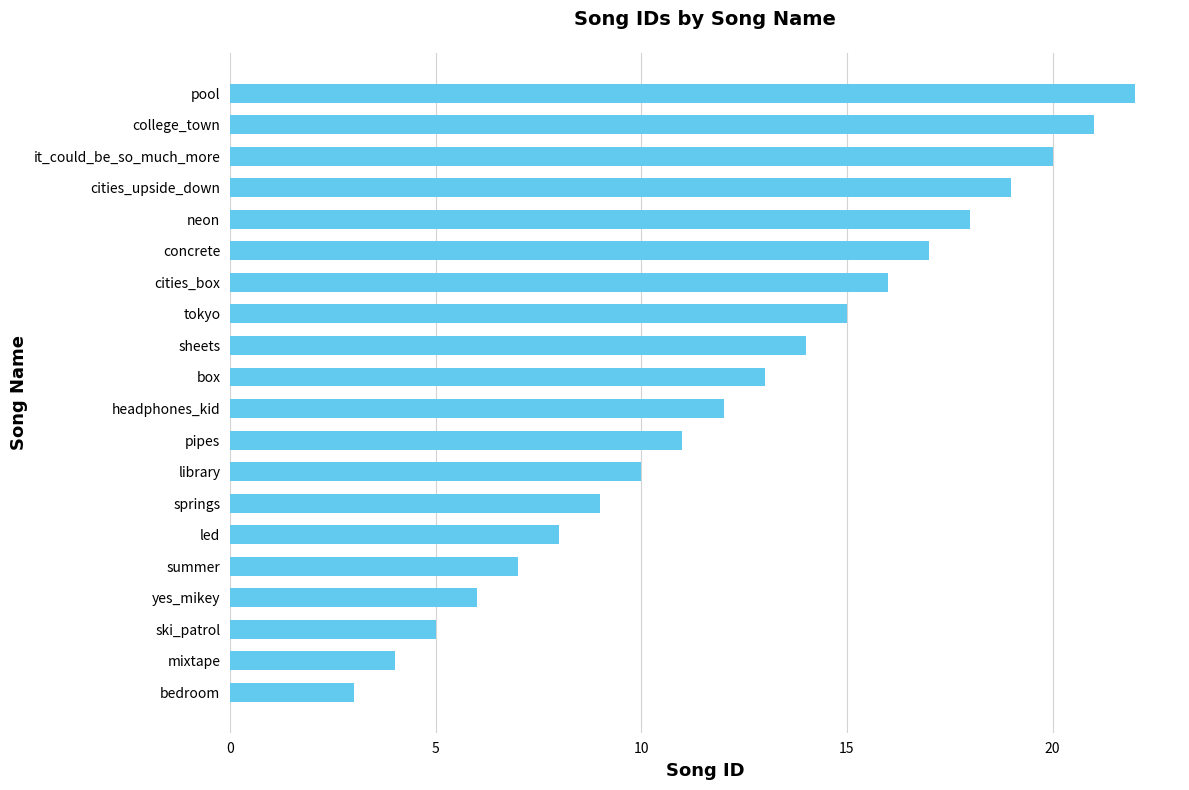

Rank the categories by value from highest to lowest.

pool, college_town, it_could_be_so_much_more, cities_upside_down, neon, concrete, cities_box, tokyo, sheets, box, headphones_kid, pipes, library, springs, led, summer, yes_mikey, ski_patrol, mixtape, bedroom